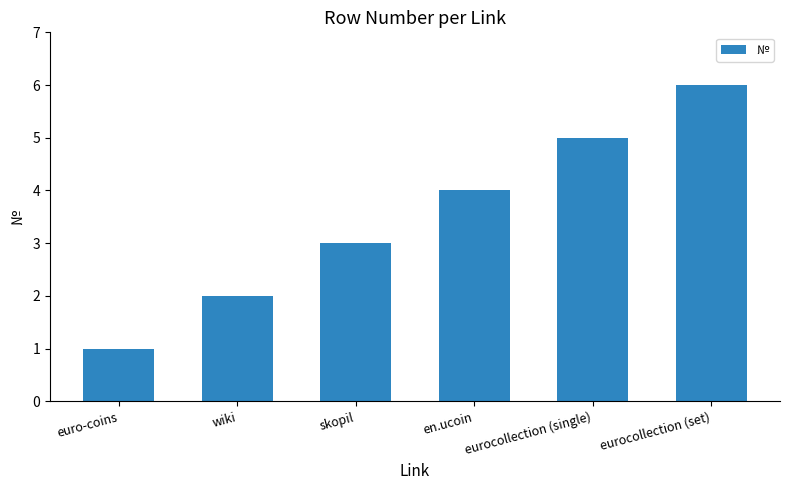

What is the value of the 3rd bar from the left?

3